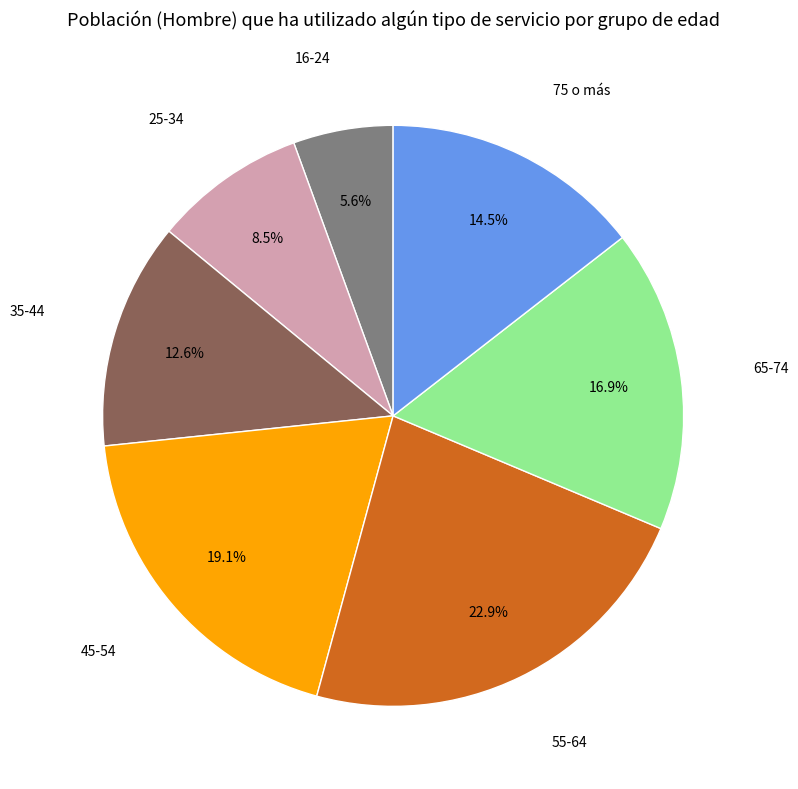

Does any single category account for the majority?

No